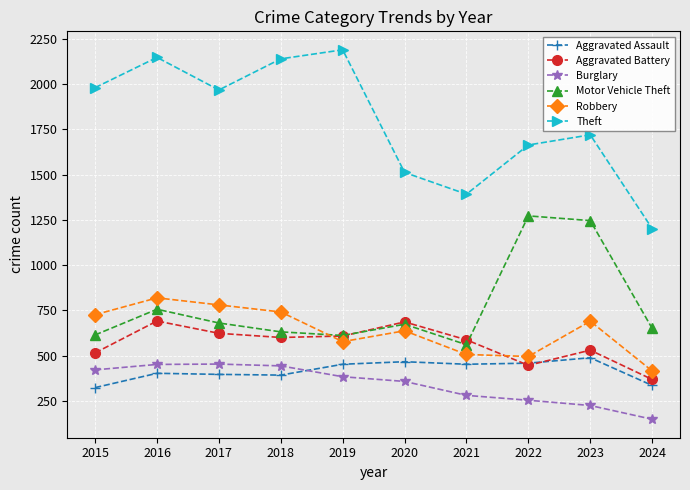

What is the spread (max minus min) of values at 2018?

1748